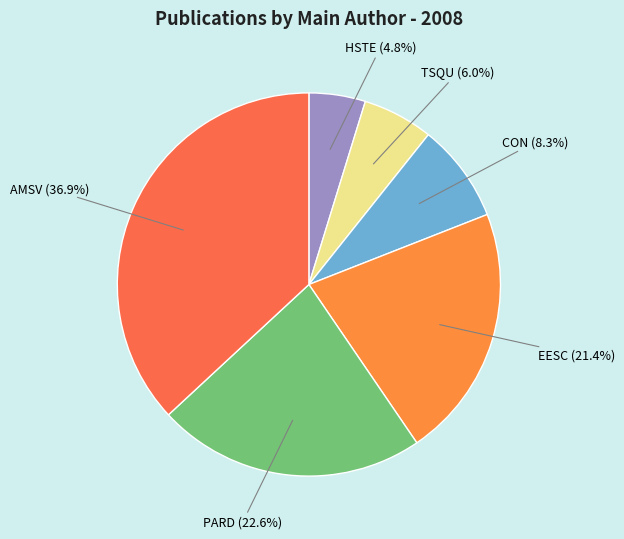

To the nearest percent, what percentage of the pie is EESC?

21%